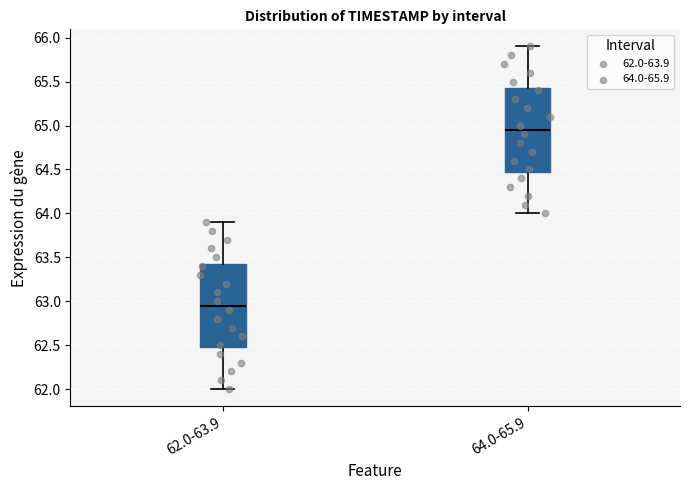

Where is the upper edge of the box for 62.0-63.9 on the y-axis? The values are not printed on the chart, so give them approximately, as read against the axis.

63.45